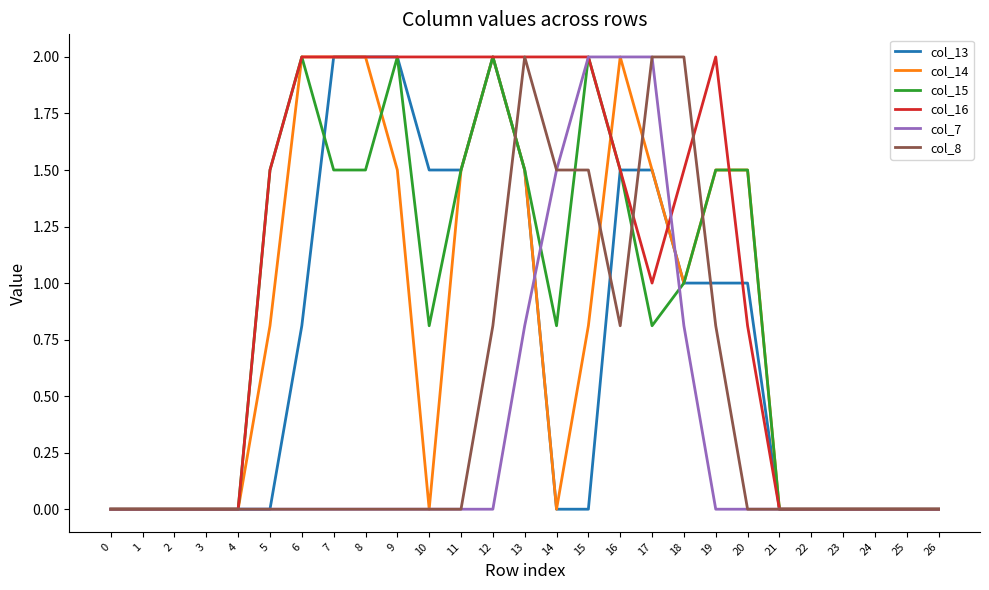

What is the difference between the maximum and minimum values in the col_8 series?

2.0